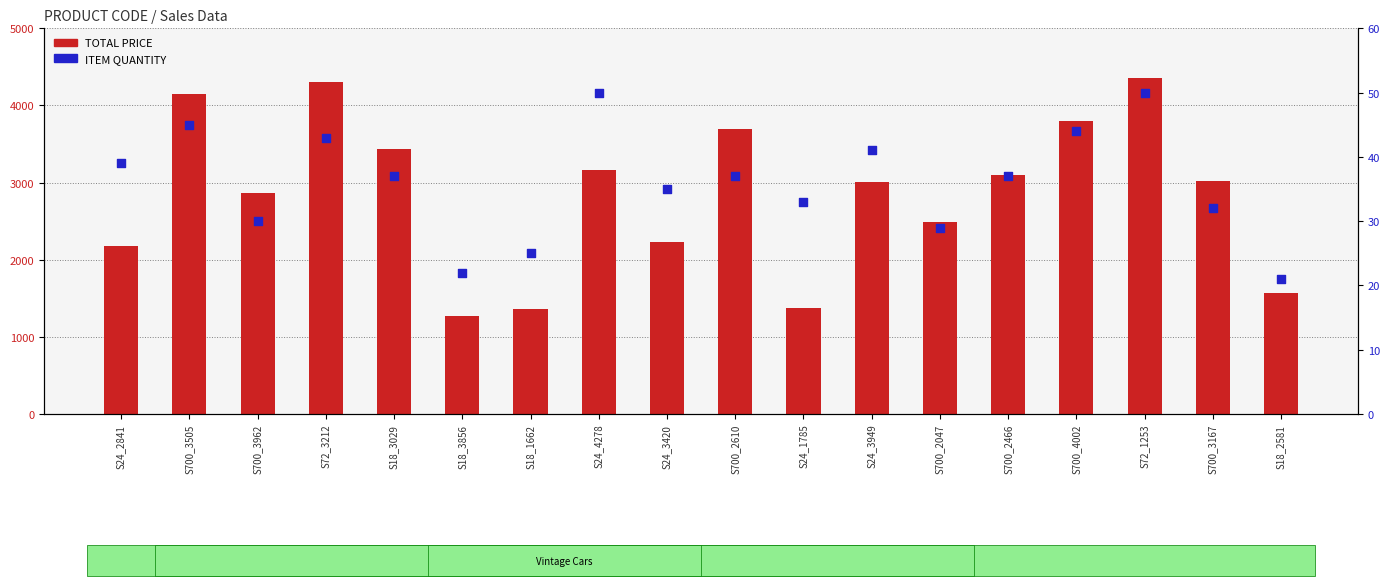

Which series has the widest spread of Y values?

TOTAL PRICE